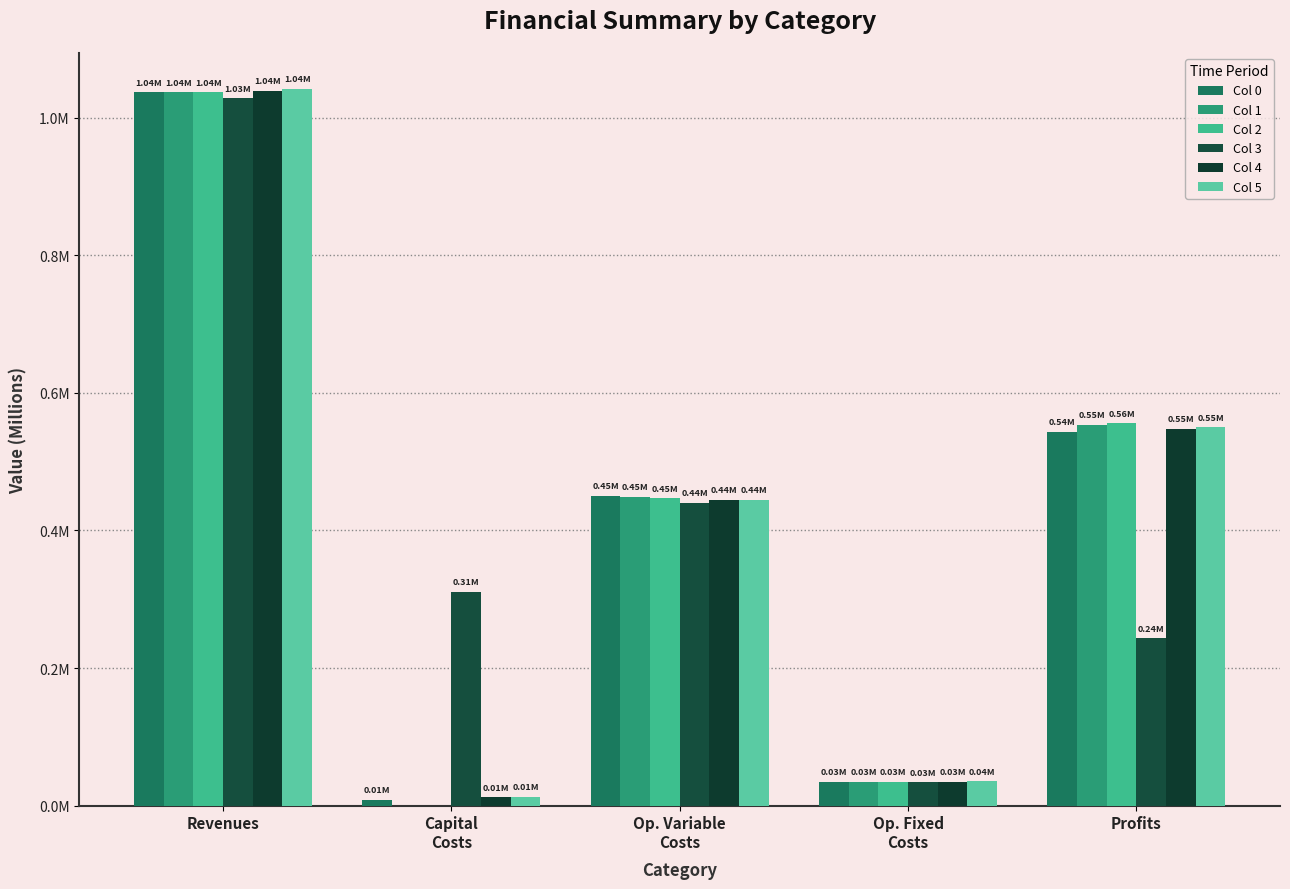

How many bars are there in total?

30